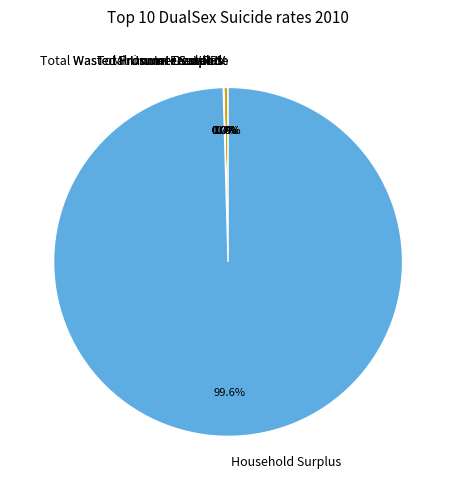

Does Household Surplus account for over 50% of the chart?

Yes